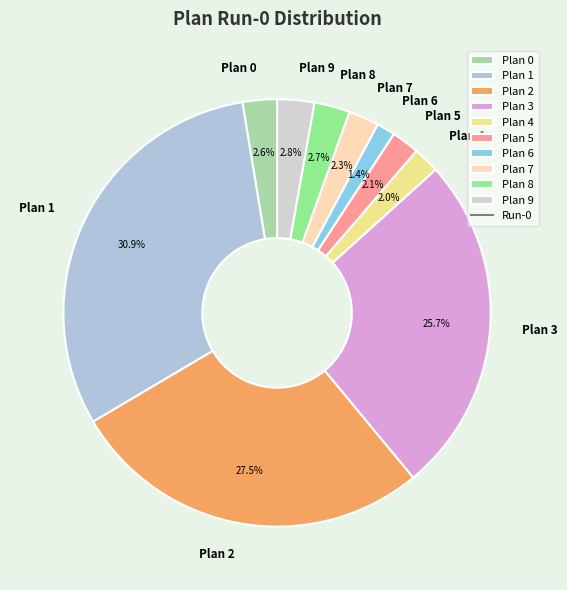

To the nearest percent, what is the difference between the Plan 5 and Plan 3 slice percentages?

24%